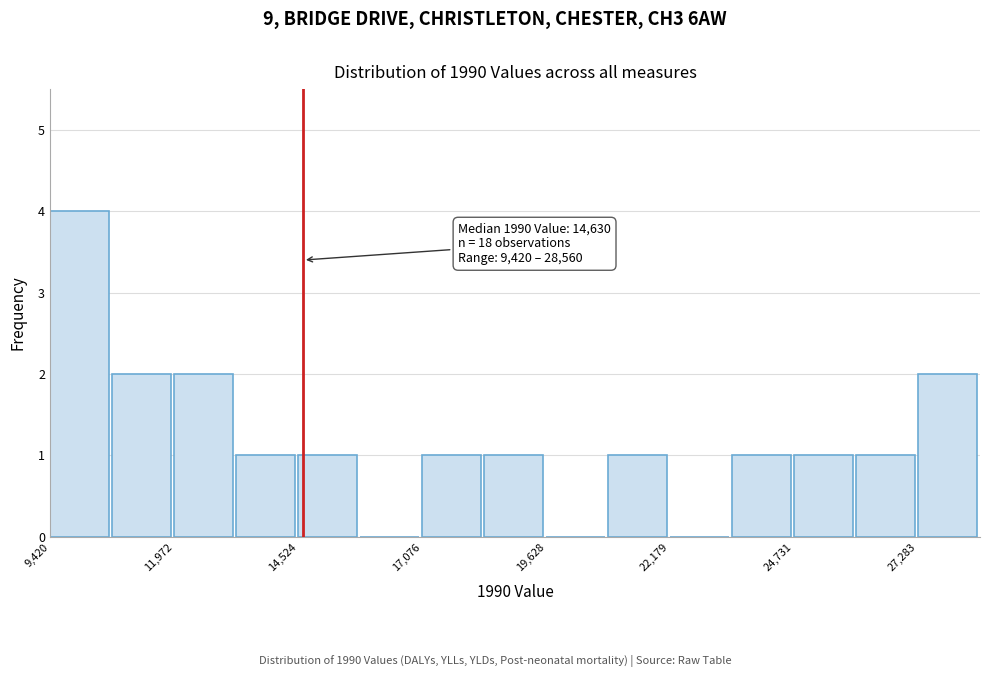

Read against the x-axis, roughly where is the centre of the tallest bar?

10000